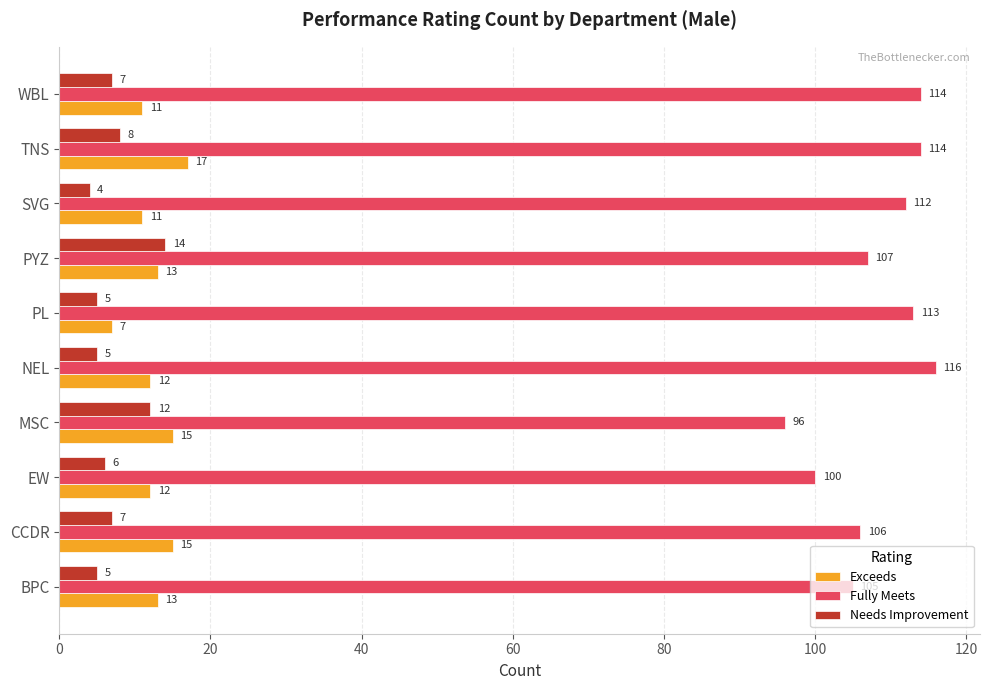

Which label corresponds to the largest value in the chart?

NEL